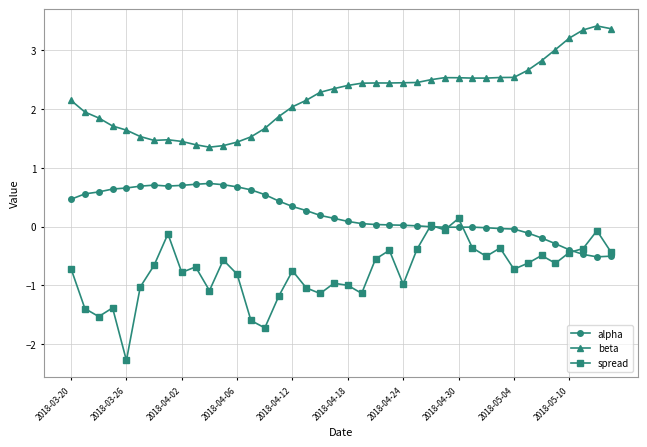

What is the greatest value displayed?

3.4